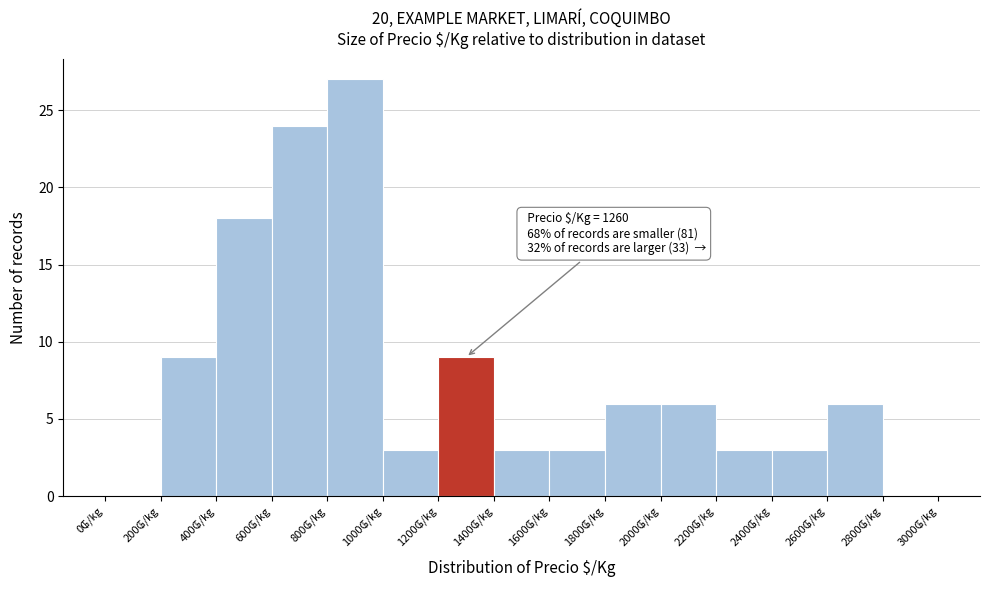

Over which range of the x-axis is the bar tallest?

800 to 1000